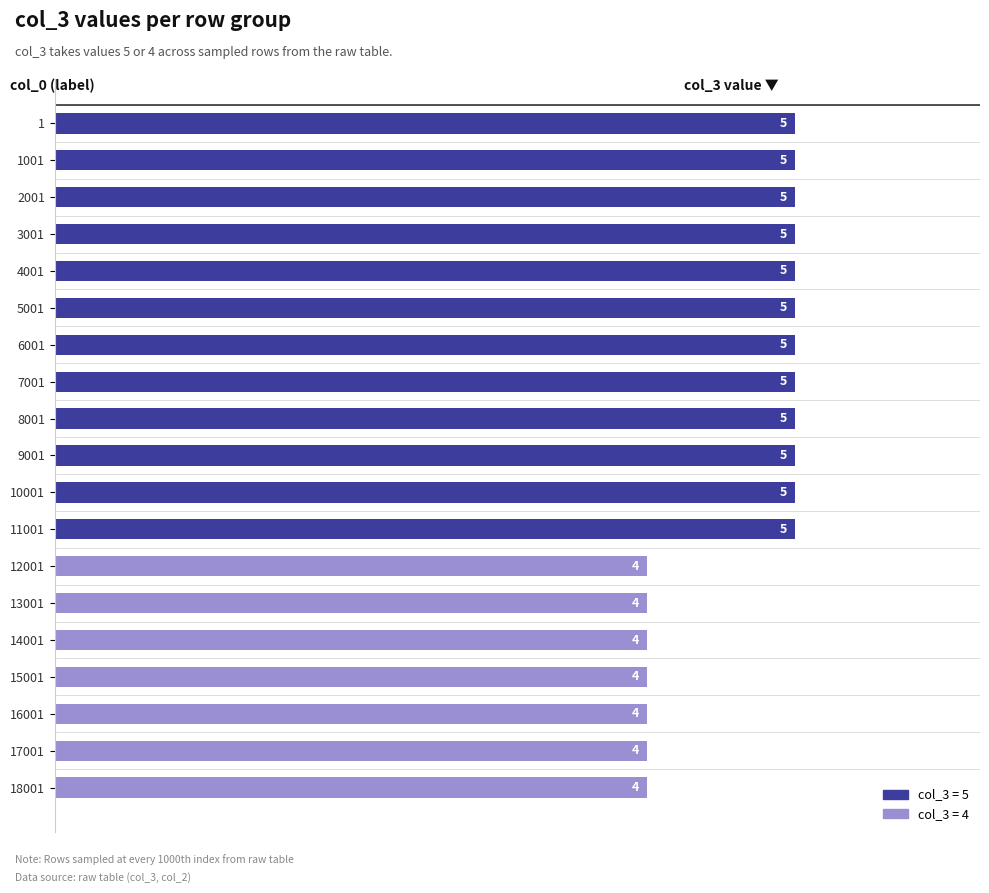

What is the value of the 12th bar from the top?

5